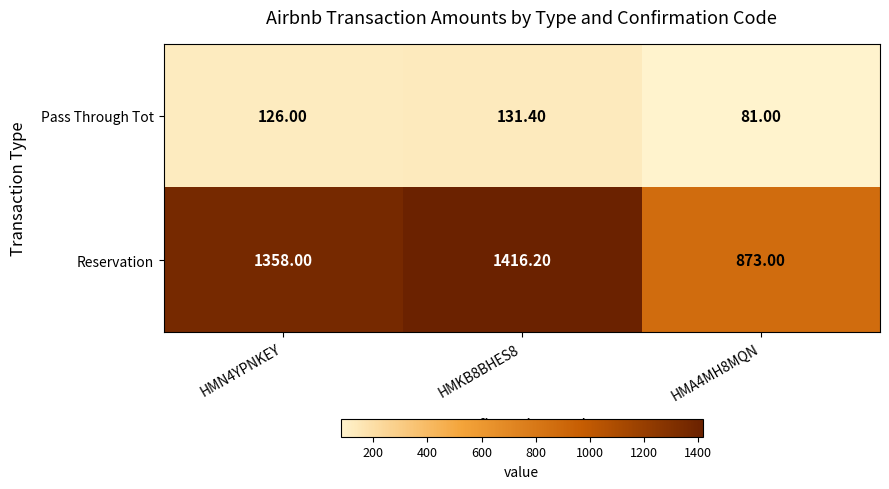

What is the maximum value shown in the chart?

1416.2